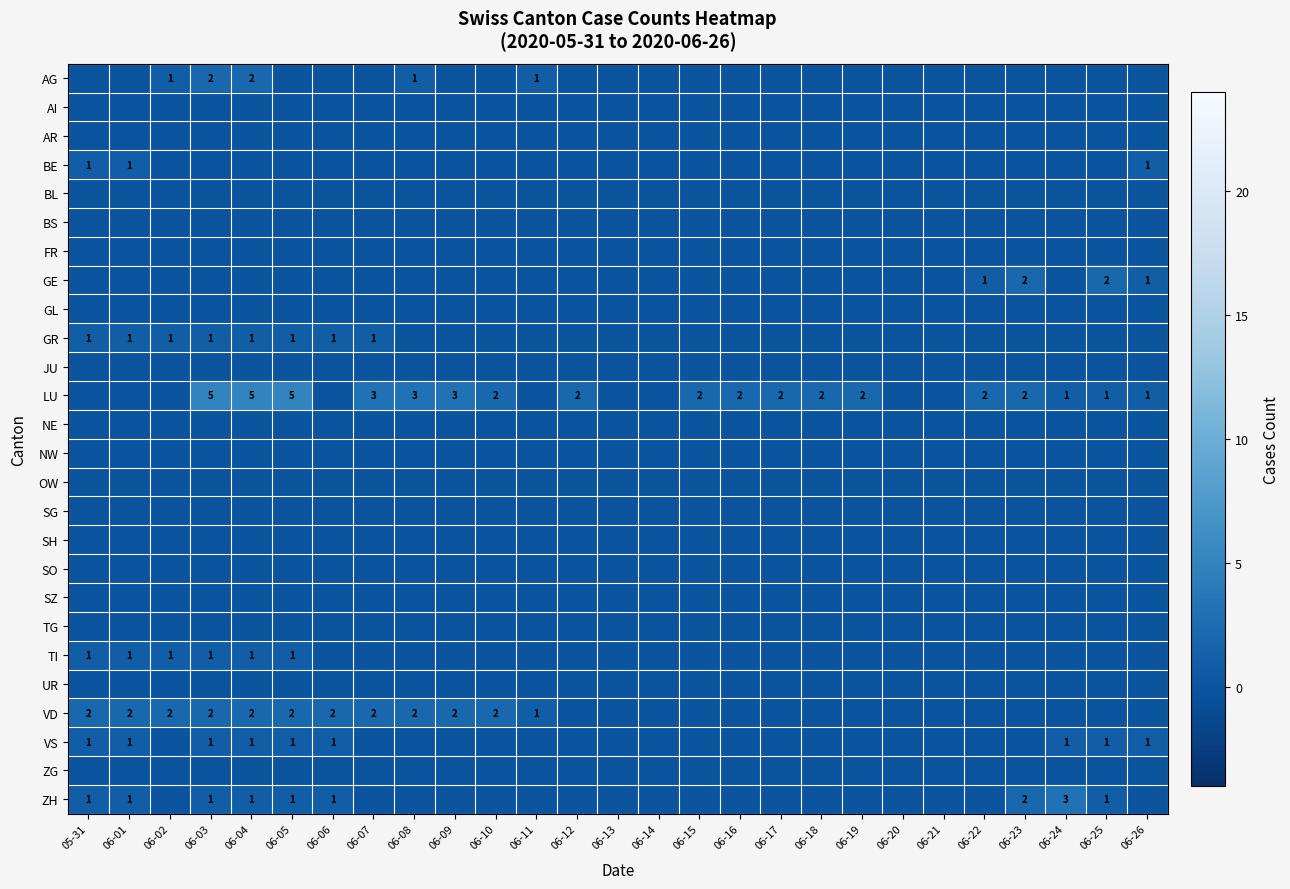

List the series in order of their peak value, highest first.

LU, ZH, AG, GE, VD, BE, GR, TI, VS, AI, AR, BL, BS, FR, GL, JU, NE, NW, OW, SG, SH, SO, SZ, TG, UR, ZG